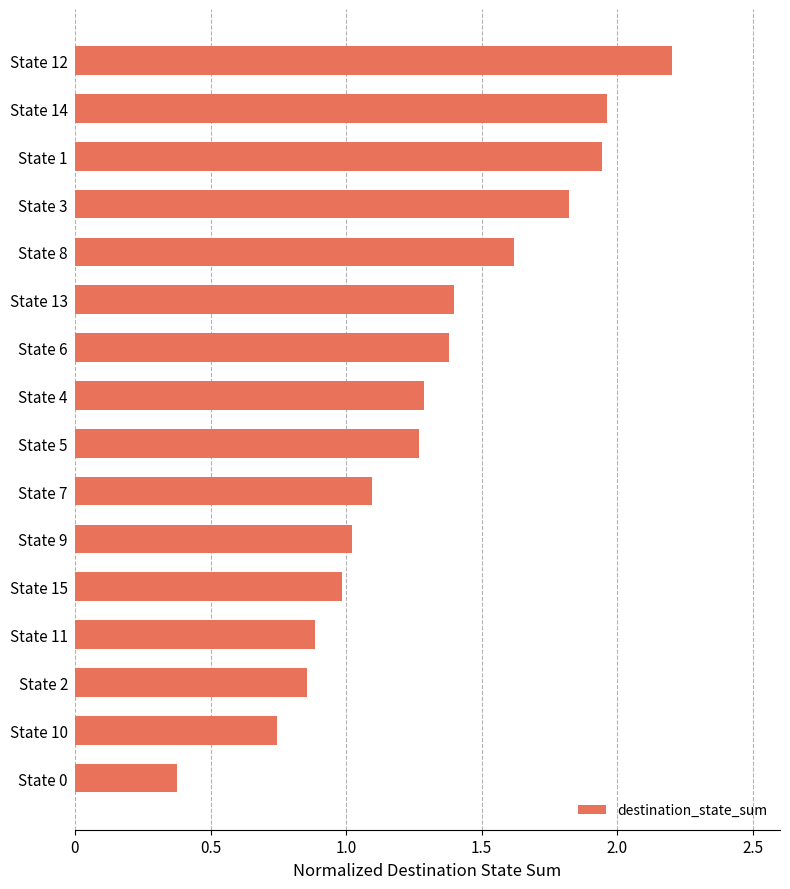

Is it true that the value at State 2 is 0.9?

True